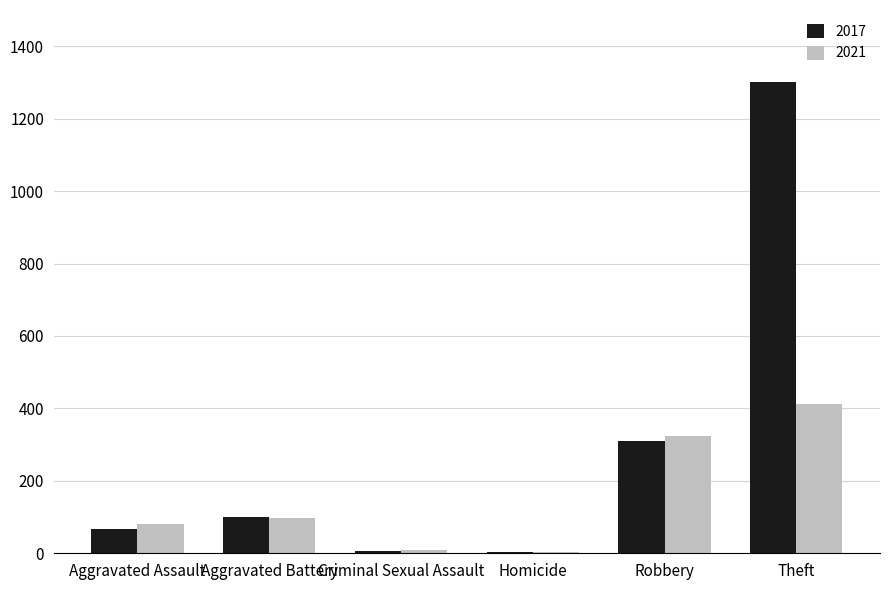

At which category is the sum across all series the highest?

Theft